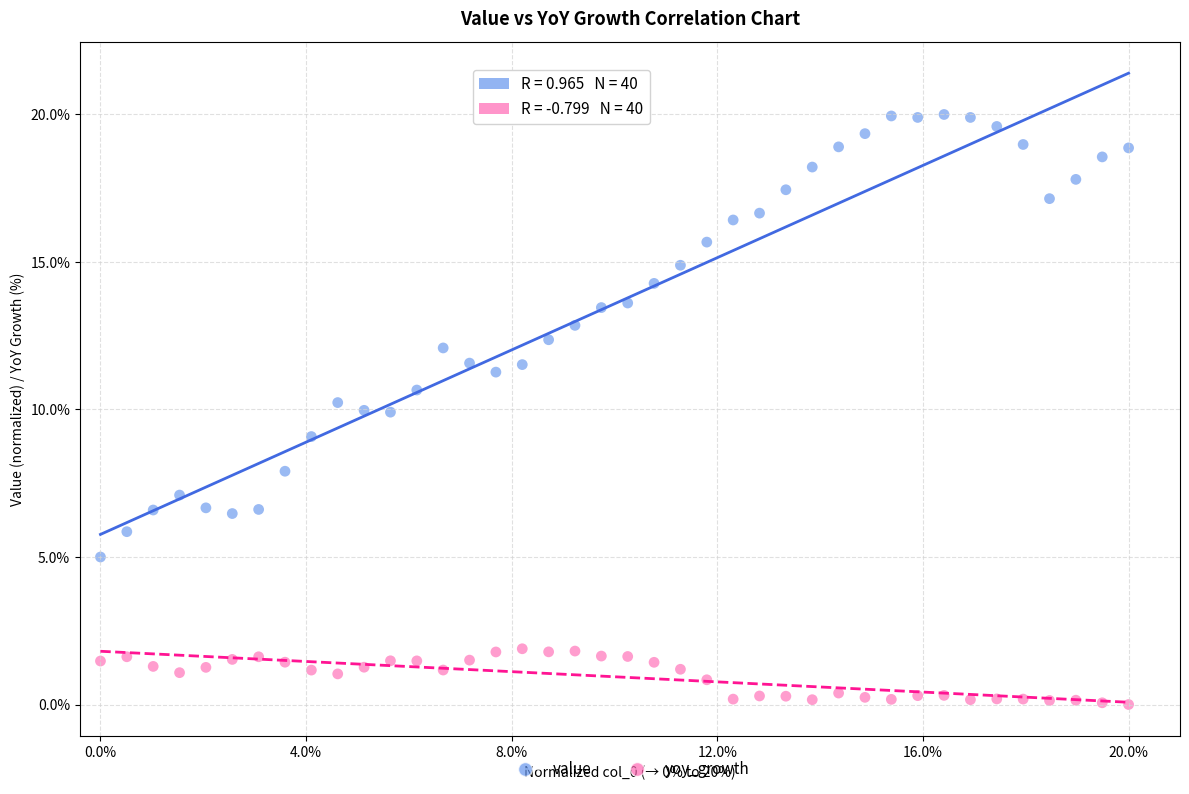

Across all data points, what is the range of Y values (max minus min)?

20.0